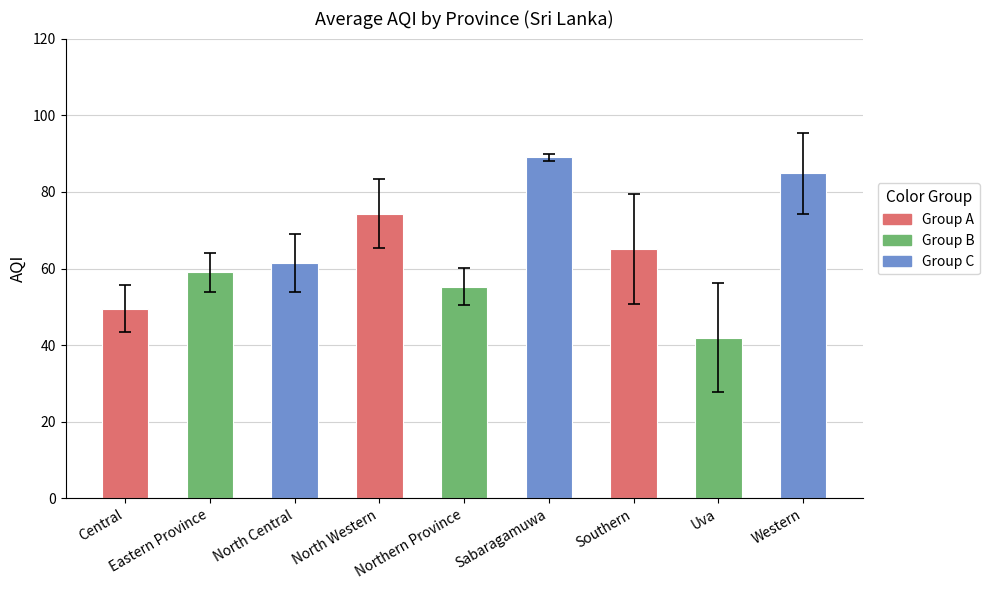

Does the chart contain any negative values?

No